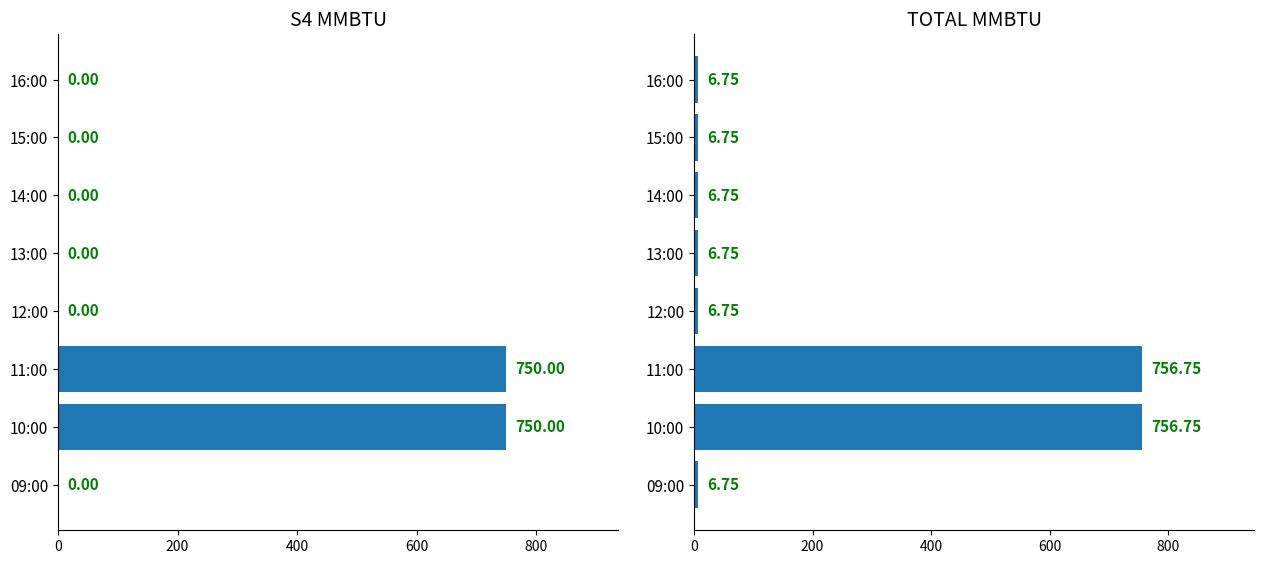

Rank the series by their maximum value, from highest to lowest.

TOTAL MMBTU, S4 MMBTU